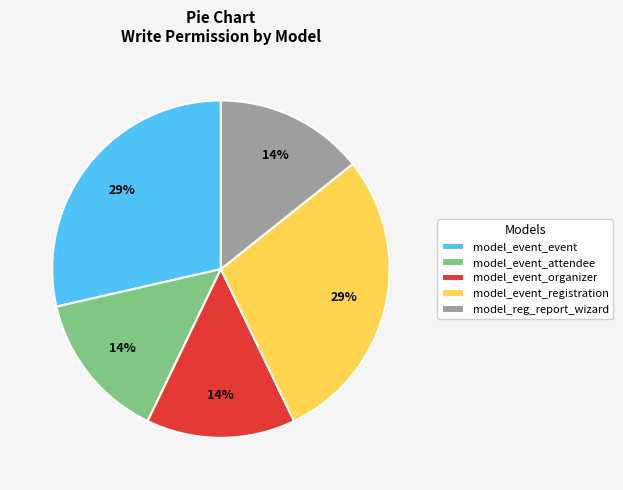

Does model_event_event account for over 50% of the chart?

No